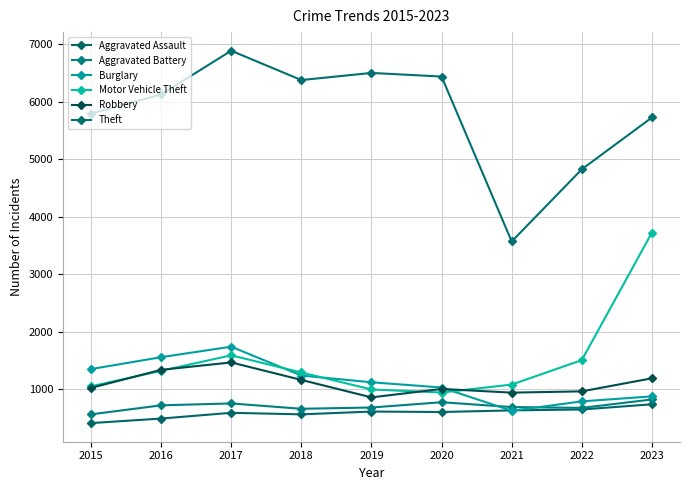

At which label does Theft reach its minimum?

2021